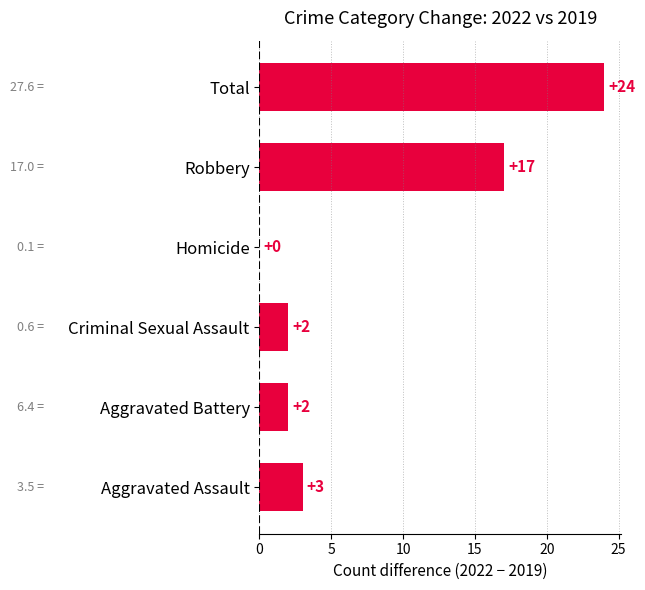

Reading bottom to top, list all the values displayed in this chart.

Aggravated Assault=3	Aggravated Battery=2	Criminal Sexual Assault=2	Homicide=0	Robbery=17	Total=24